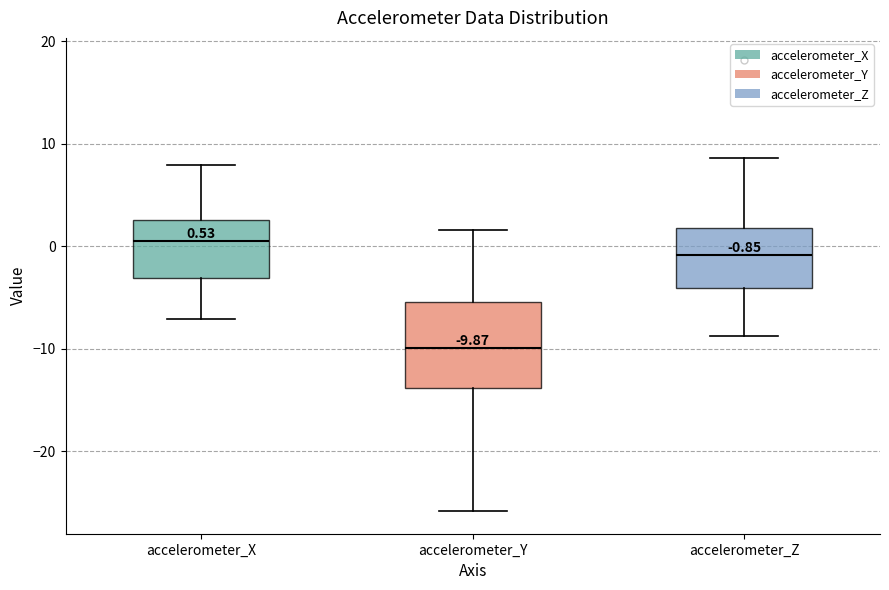

Comparing the boxes themselves (not the whiskers), which one is the tallest?

accelerometer_Y